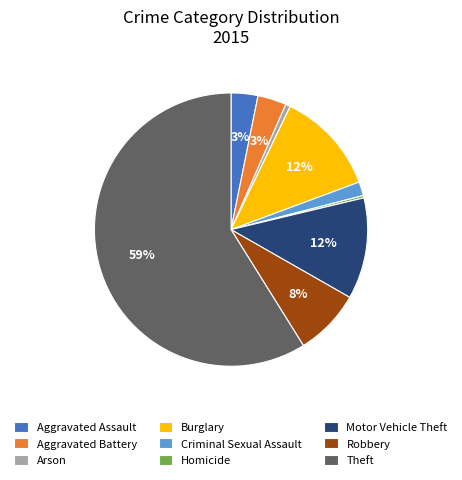

To the nearest percent, what portion does Motor Vehicle Theft represent?

12%